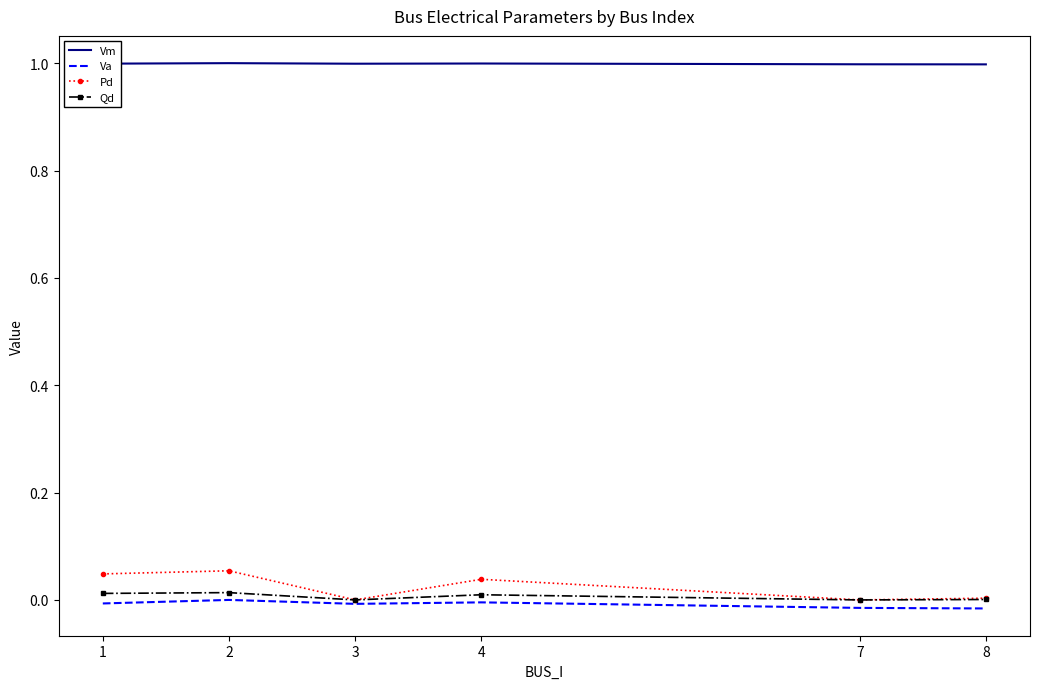

What is the maximum value shown in the chart?

1.0